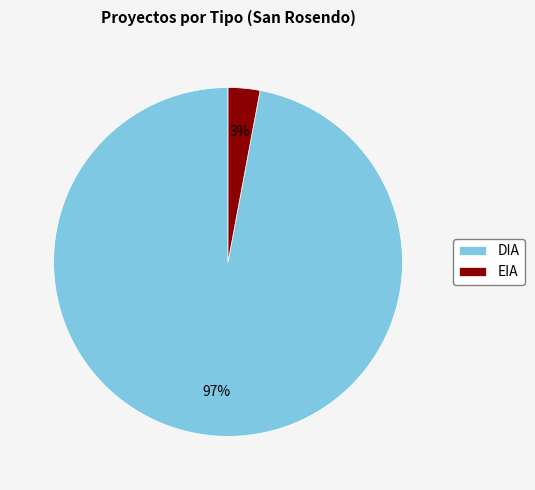

The EIA slice represents 3% of the pie. True or false?

True